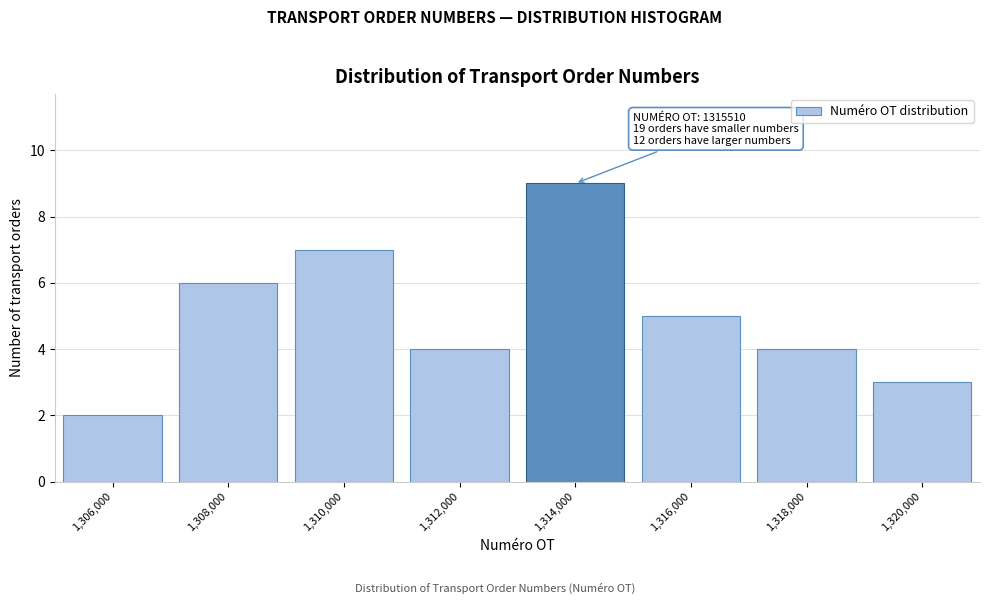

Reading left to right, extract all data points from this chart.

2	6	7	4	9	5	4	3